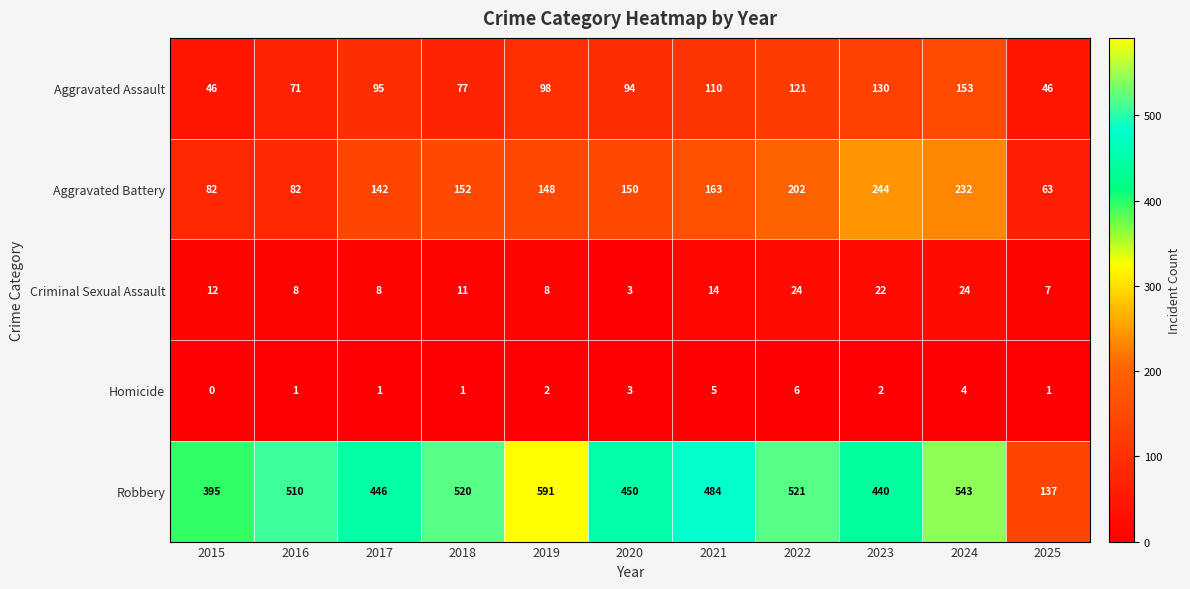

At how many categories does at least one series exceed 324?

10